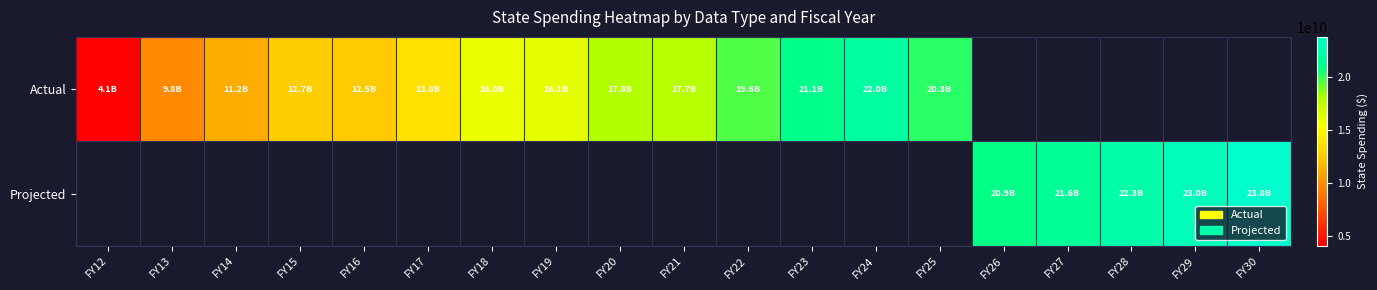

At which label does Actual first exceed 17838000000?

FY22